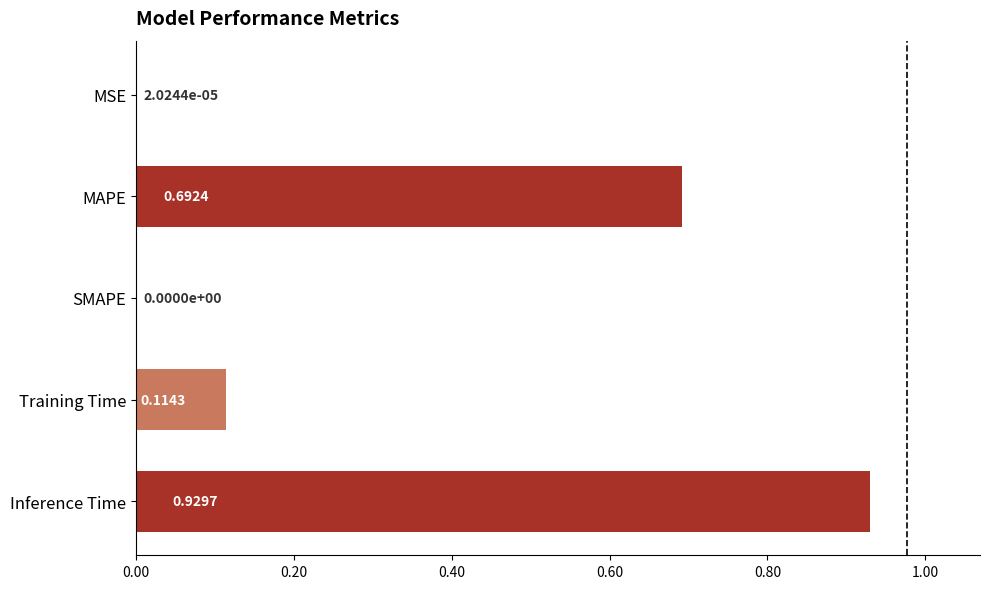

At which category does the chart reach its peak across all series?

Inference Time